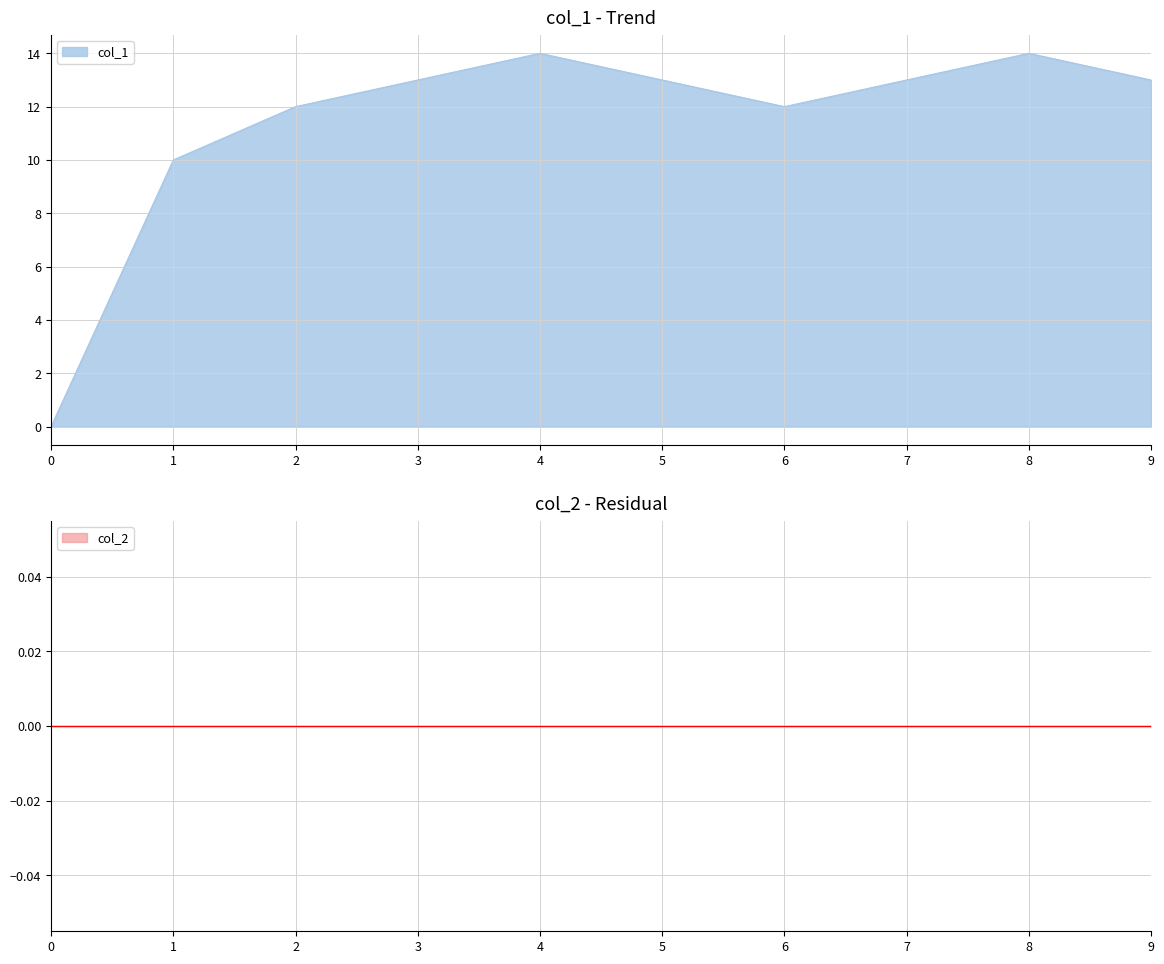

The value of col_1 at 6 is 3. True or false?

False